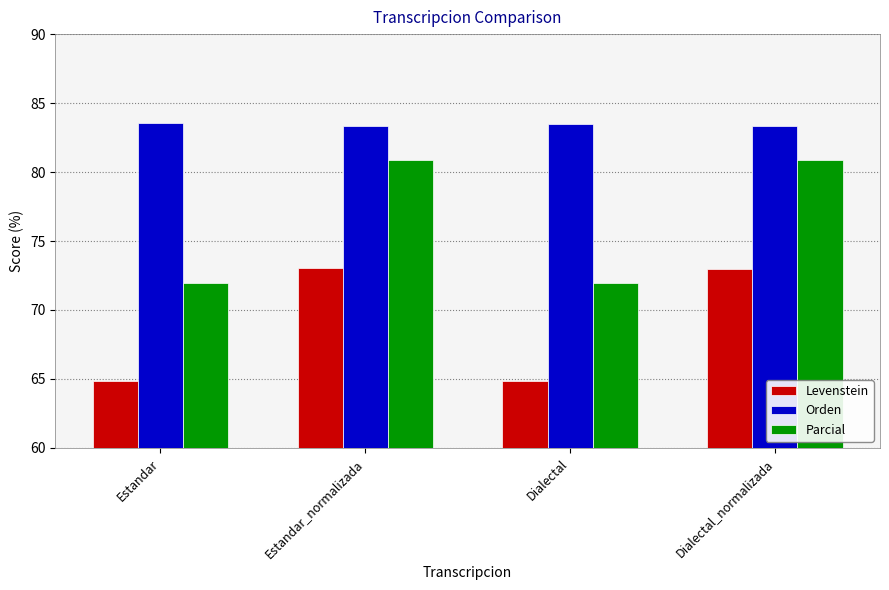

Which series has the largest total across all categories?

Orden